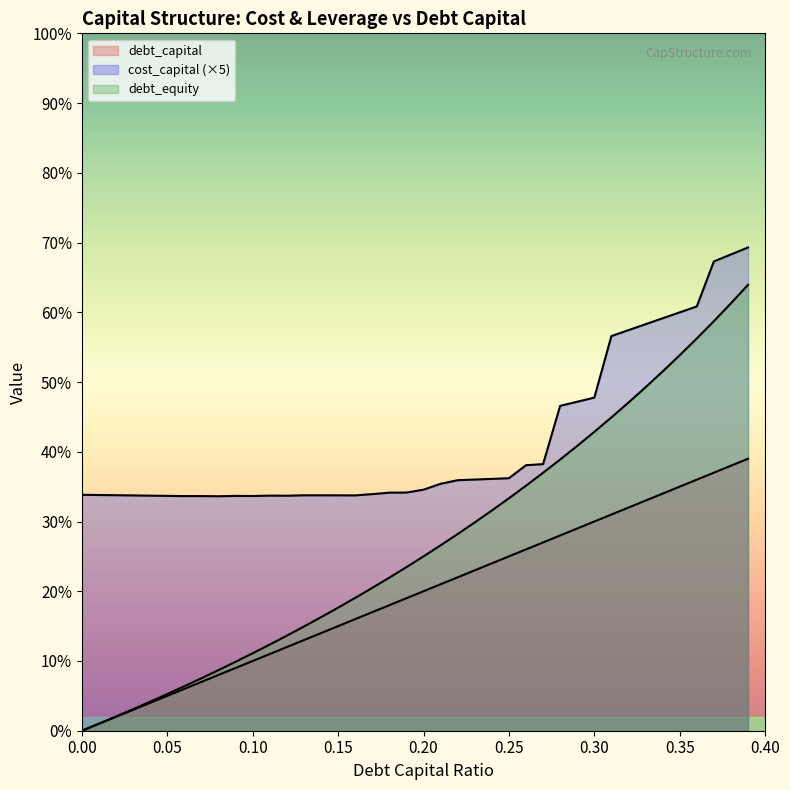

What is the difference between the debt_equity values at 0.12 and 0?

0.1